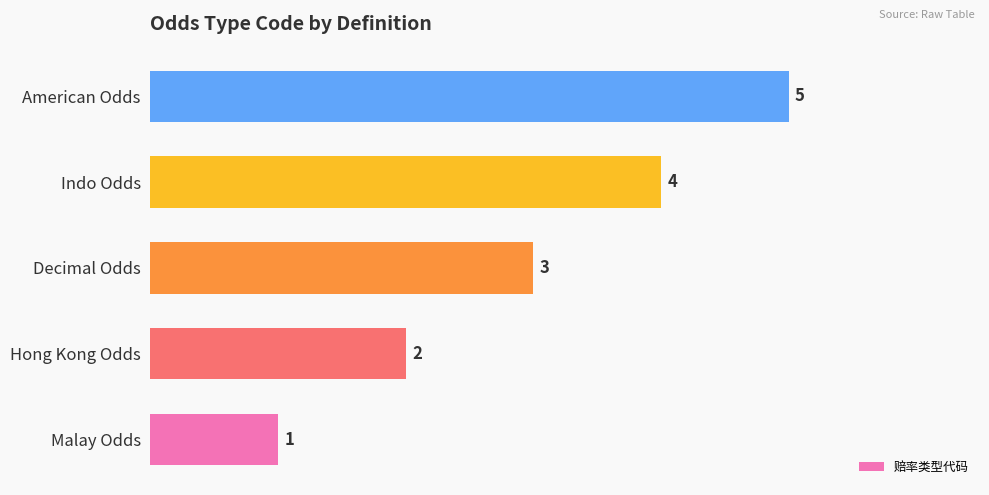

What is the sum of all values?

15